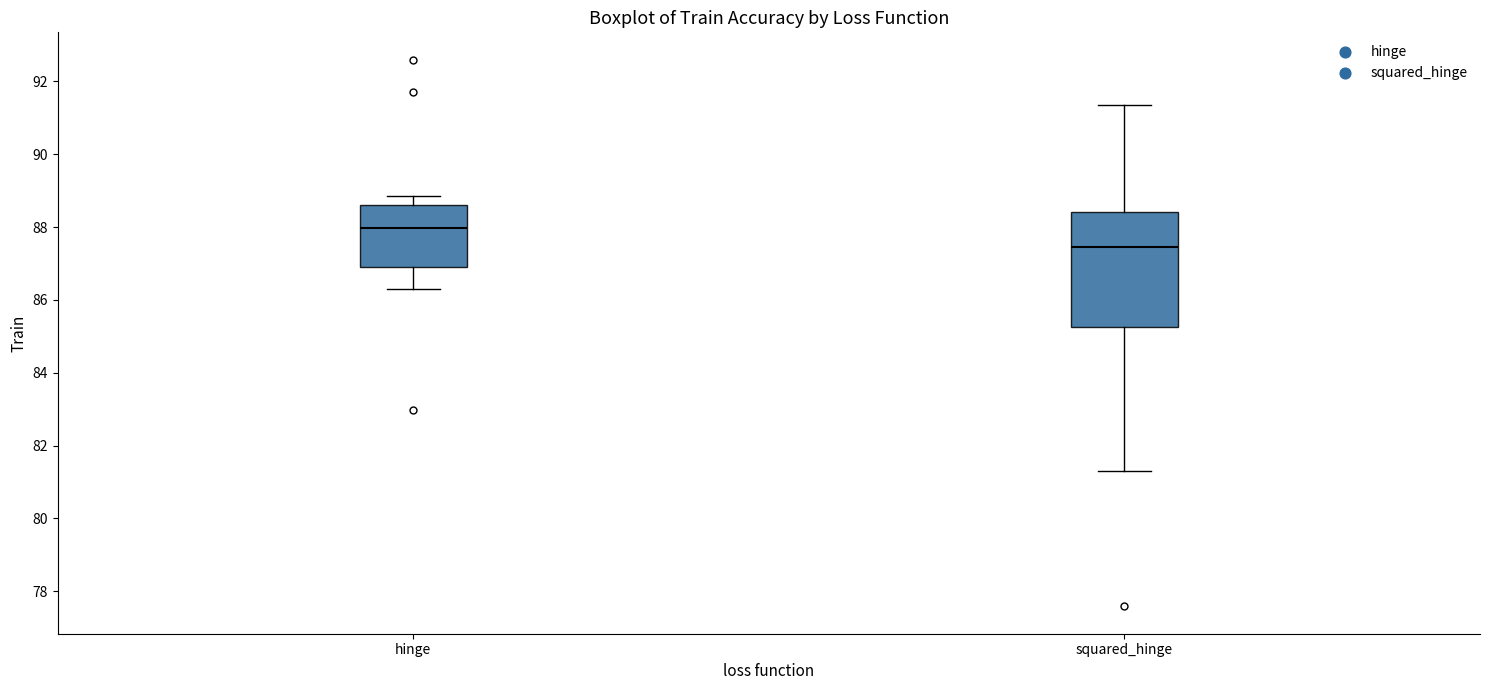

Which box's median line is the highest?

hinge